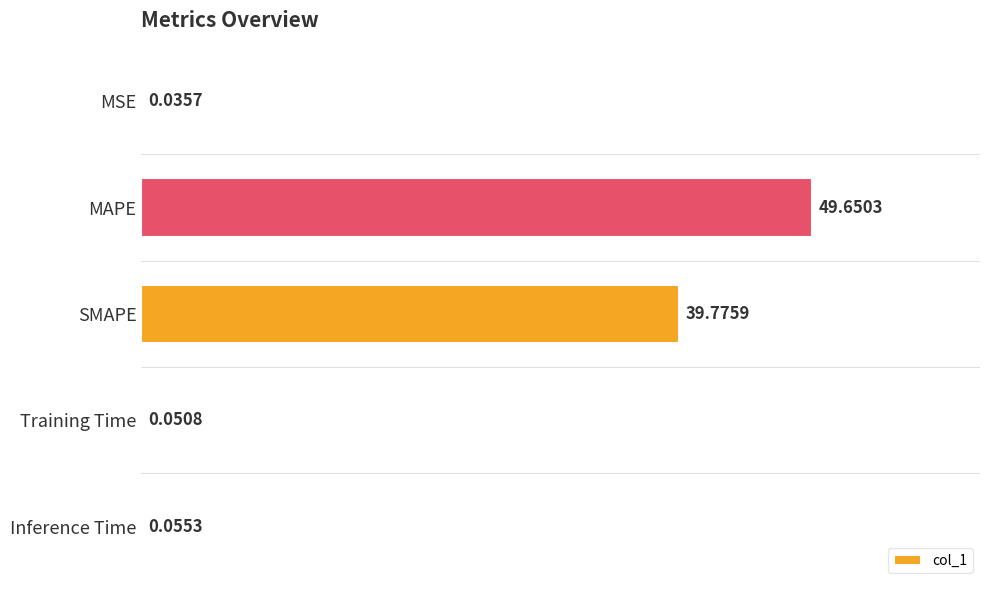

Between Inference Time and MAPE, which is larger?

MAPE